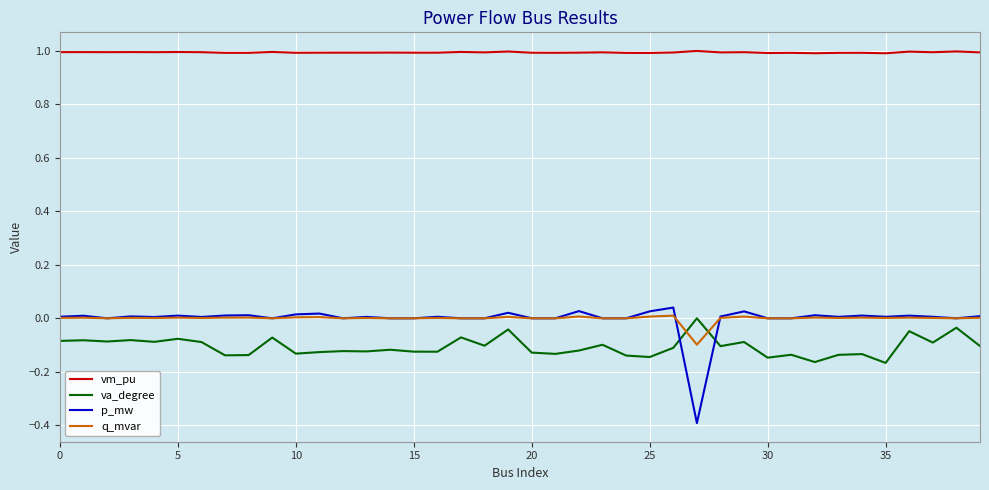

Which series has the widest spread of values?

p_mw